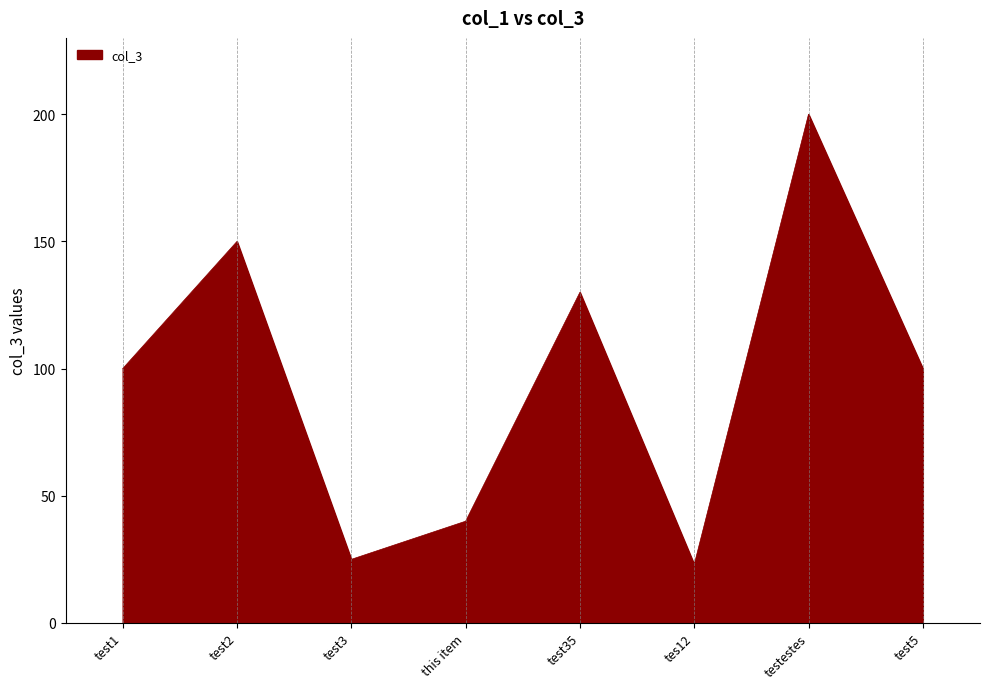

What is the maximum value shown in the chart?

200